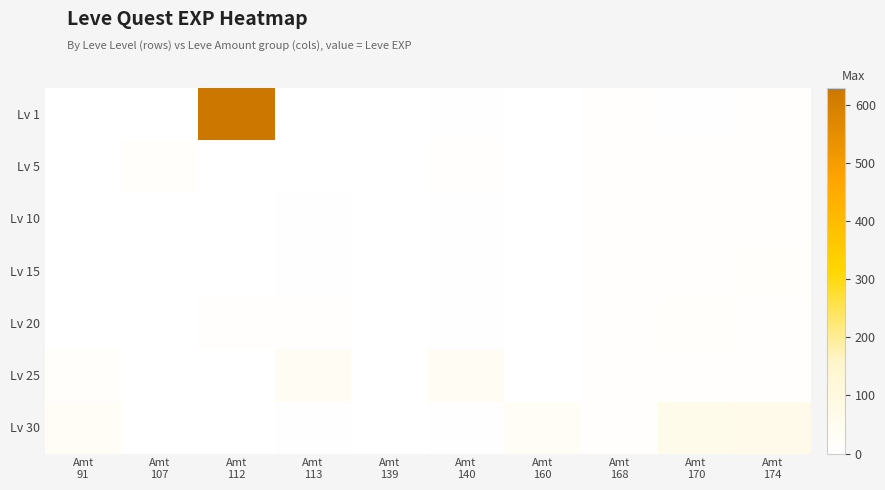

Reading left to right, transcribe all the data shown in this chart.

Lv 1: Amt
91=1	Amt
107=1	Amt
112=630	Amt
113=1	Amt
139=2	Amt
140=4	Amt
160=1	Amt
168=6	Amt
170=3	Amt
174=9
Lv 5: Amt
91=1	Amt
107=12	Amt
112=1	Amt
113=2	Amt
139=2	Amt
140=5	Amt
160=1	Amt
168=6	Amt
170=7	Amt
174=9
Lv 10: Amt
91=1	Amt
107=1	Amt
112=1	Amt
113=3	Amt
139=2	Amt
140=4	Amt
160=1	Amt
168=6	Amt
170=7	Amt
174=9
Lv 15: Amt
91=1	Amt
107=1	Amt
112=1	Amt
113=3	Amt
139=2	Amt
140=4	Amt
160=1	Amt
168=6	Amt
170=7	Amt
174=13
Lv 20: Amt
91=1	Amt
107=1	Amt
112=8	Amt
113=9	Amt
139=2	Amt
140=4	Amt
160=1	Amt
168=6	Amt
170=17	Amt
174=9
Lv 25: Amt
91=12	Amt
107=1	Amt
112=1	Amt
113=36	Amt
139=2	Amt
140=36	Amt
160=1	Amt
168=6	Amt
170=8	Amt
174=9
Lv 30: Amt
91=31	Amt
107=1	Amt
112=1	Amt
113=3	Amt
139=2	Amt
140=4	Amt
160=31	Amt
168=6	Amt
170=62	Amt
174=64